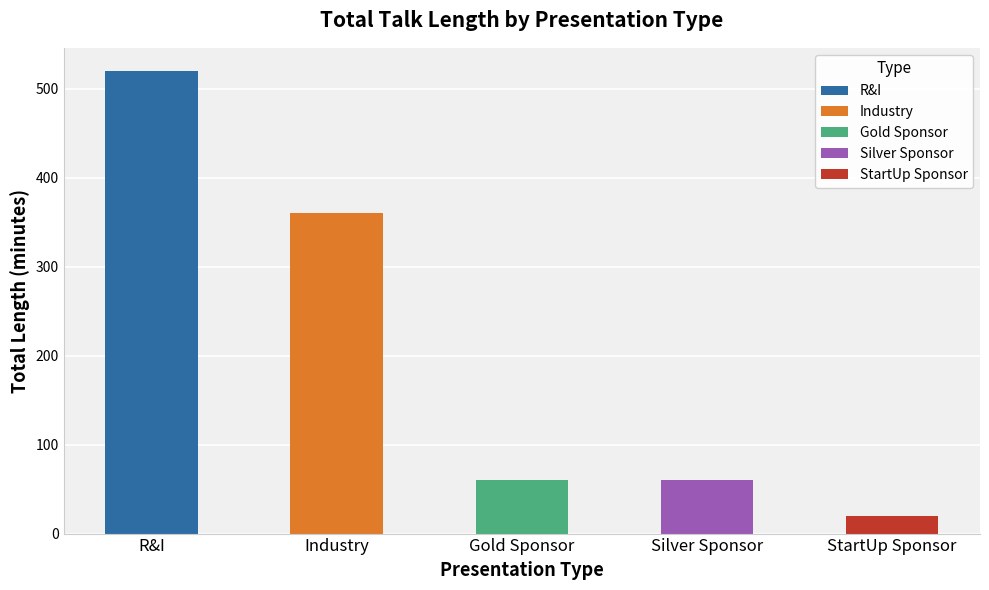

Reading right to left, extract all data points from this chart.

StartUp Sponsor=20	Silver Sponsor=60	Gold Sponsor=60	Industry=360	R&I=520